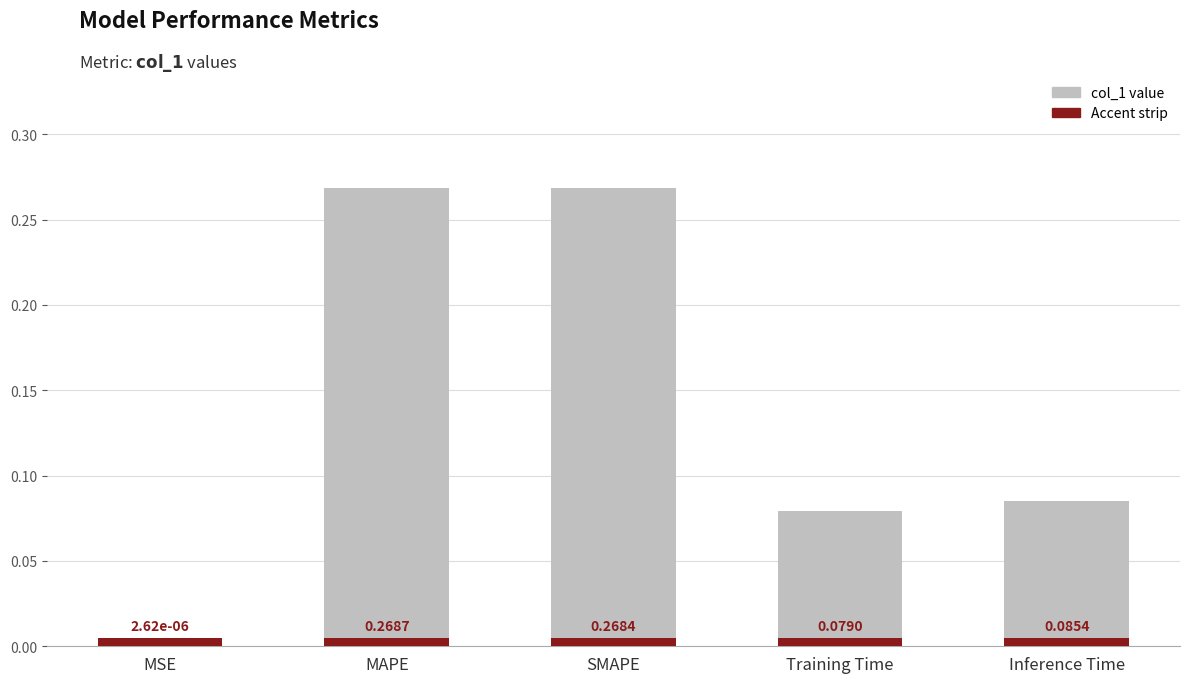

The chart shows a value of 0.1 at Inference Time. True or false?

True